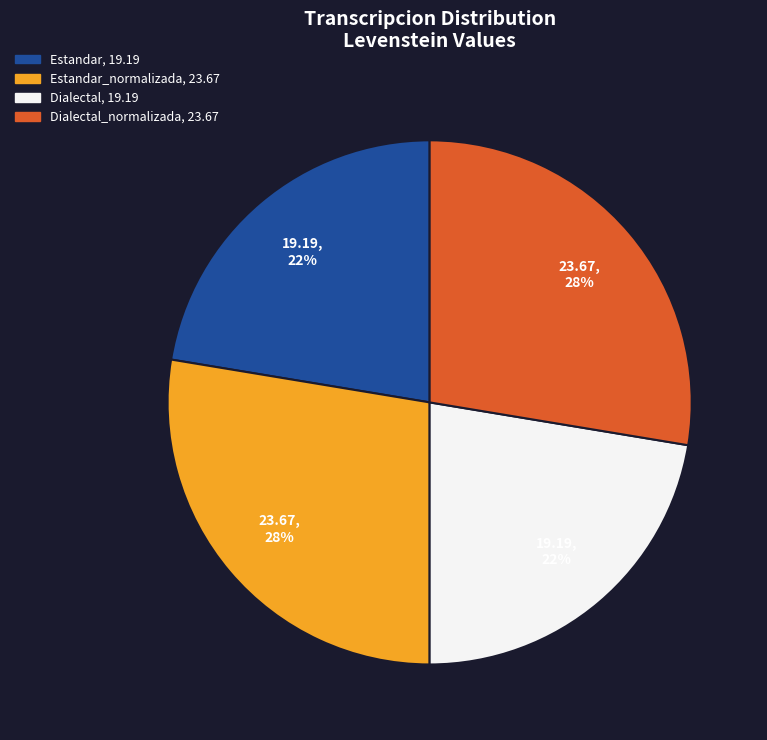

Does any single category account for the majority?

No